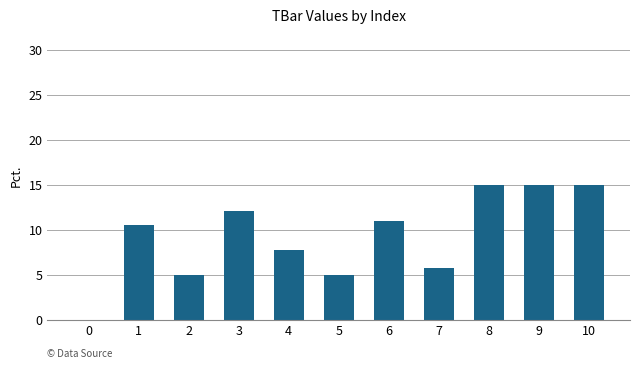

Is it true that the value at 9 is 22.8?

False